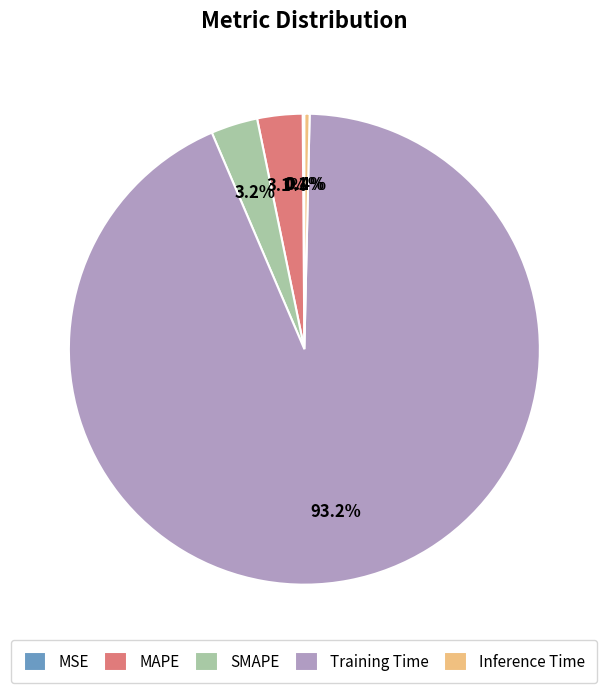

Which slice is the largest?

Training Time